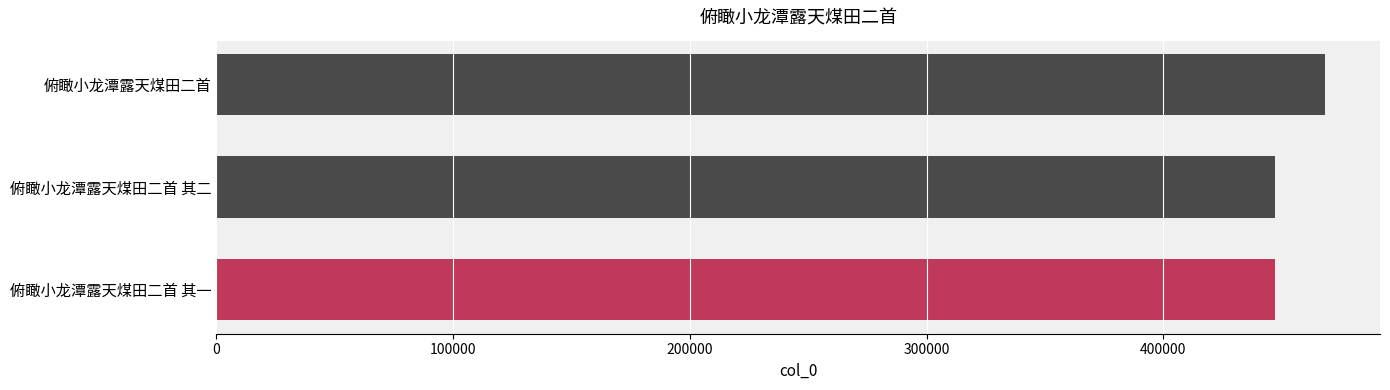

How many distinct data groups are displayed?

1